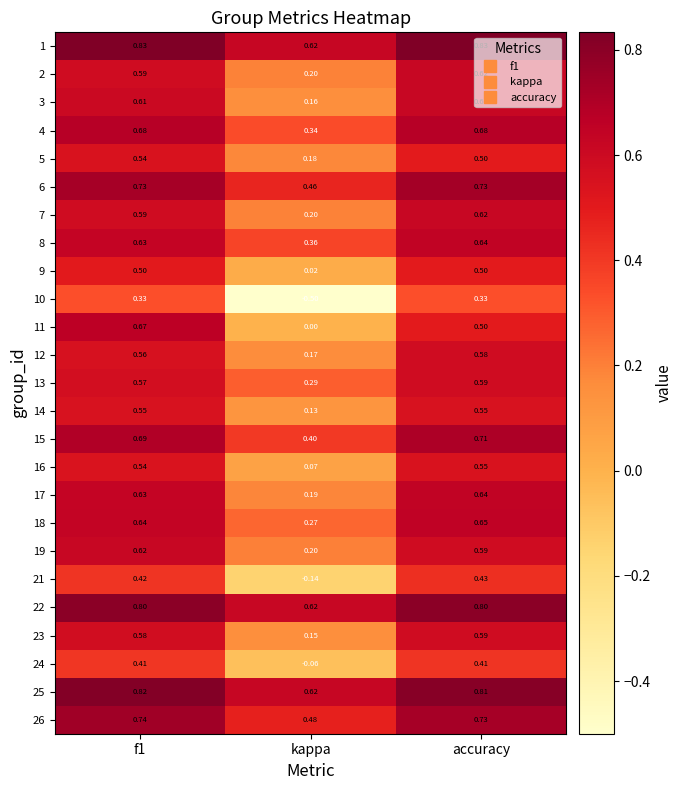

Which series has the widest spread of values?

10